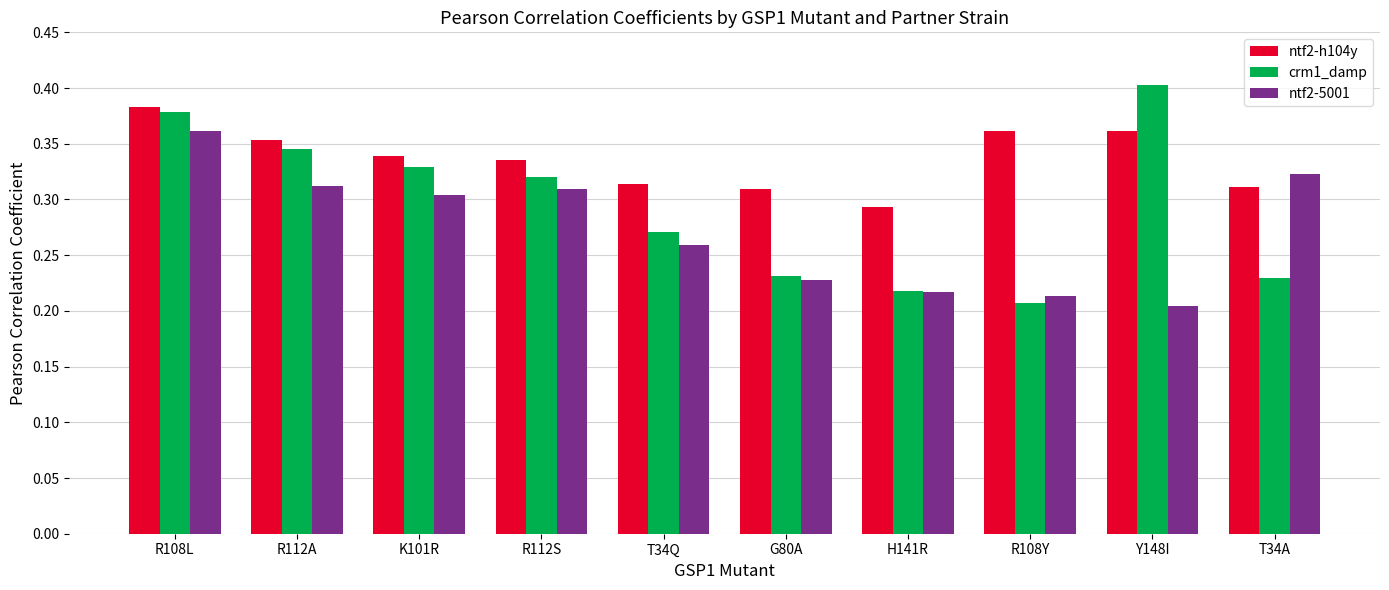

At which label is crm1_damp closest to 0?

R108Y